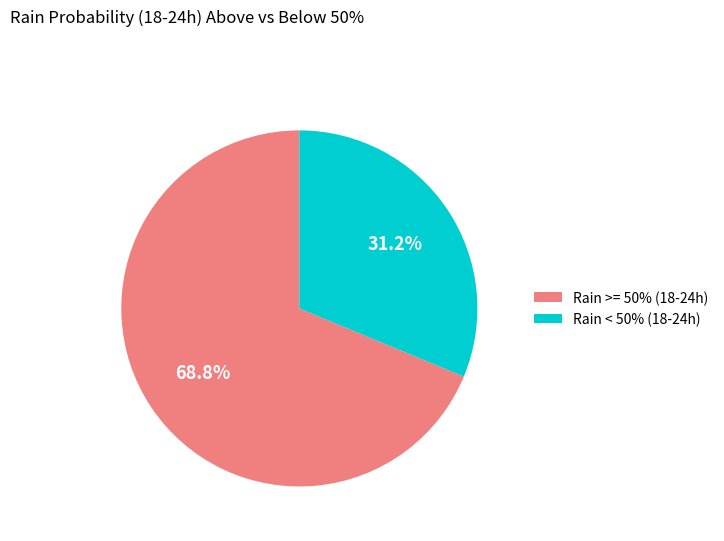

Which category has the biggest portion of the pie?

Rain >= 50% (18-24h)